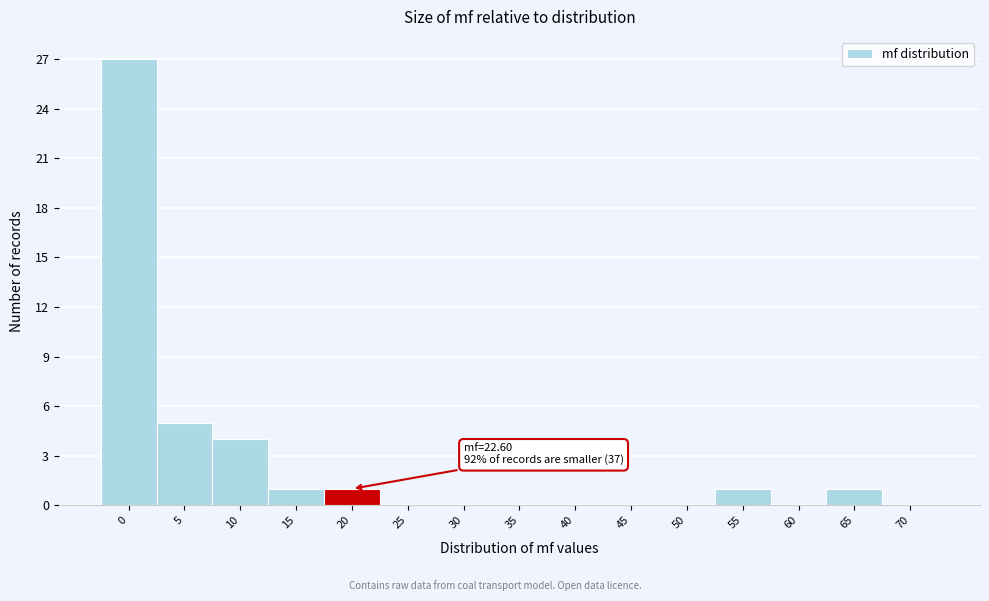

Reading right to left, what are all the values shown in this chart?

70=0	65=1	60=0	55=1	50=0	45=0	40=0	35=0	30=0	25=0	20=1	15=1	10=4	5=5	0=27